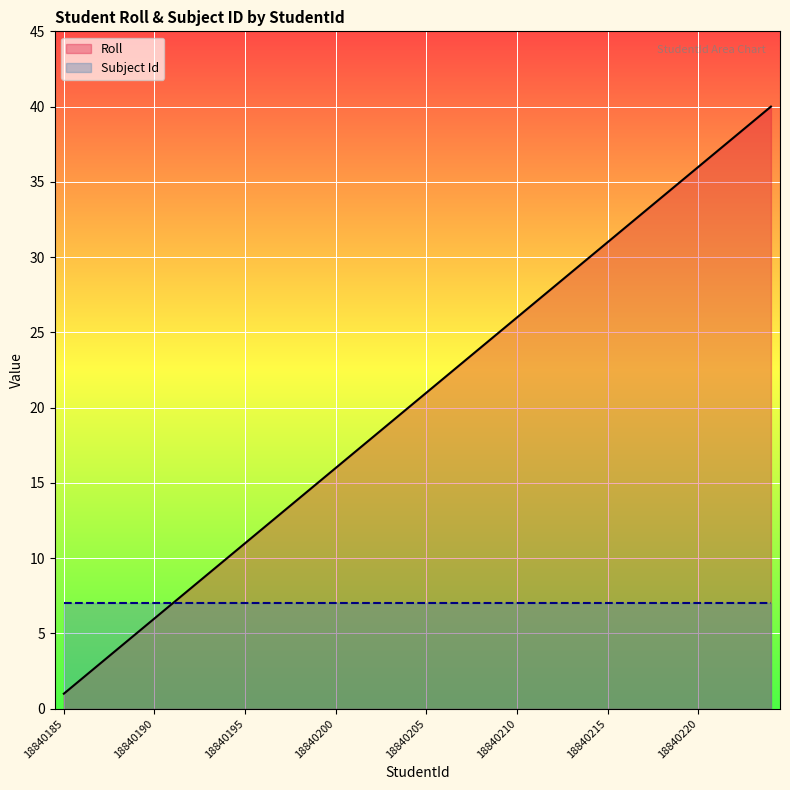

True or false: Subject Id has more than 1 points higher than both neighbors.

False